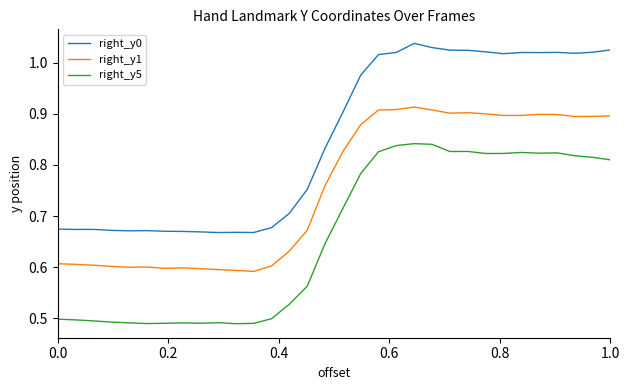

True or false: right_y0 and right_y1 cross at least once.

False